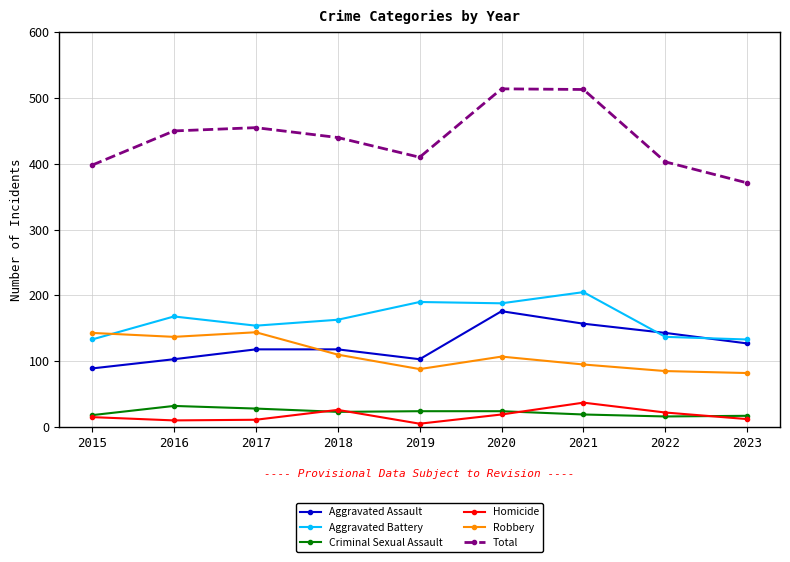

True or false: Homicide has a value of 37 at 2021.

True